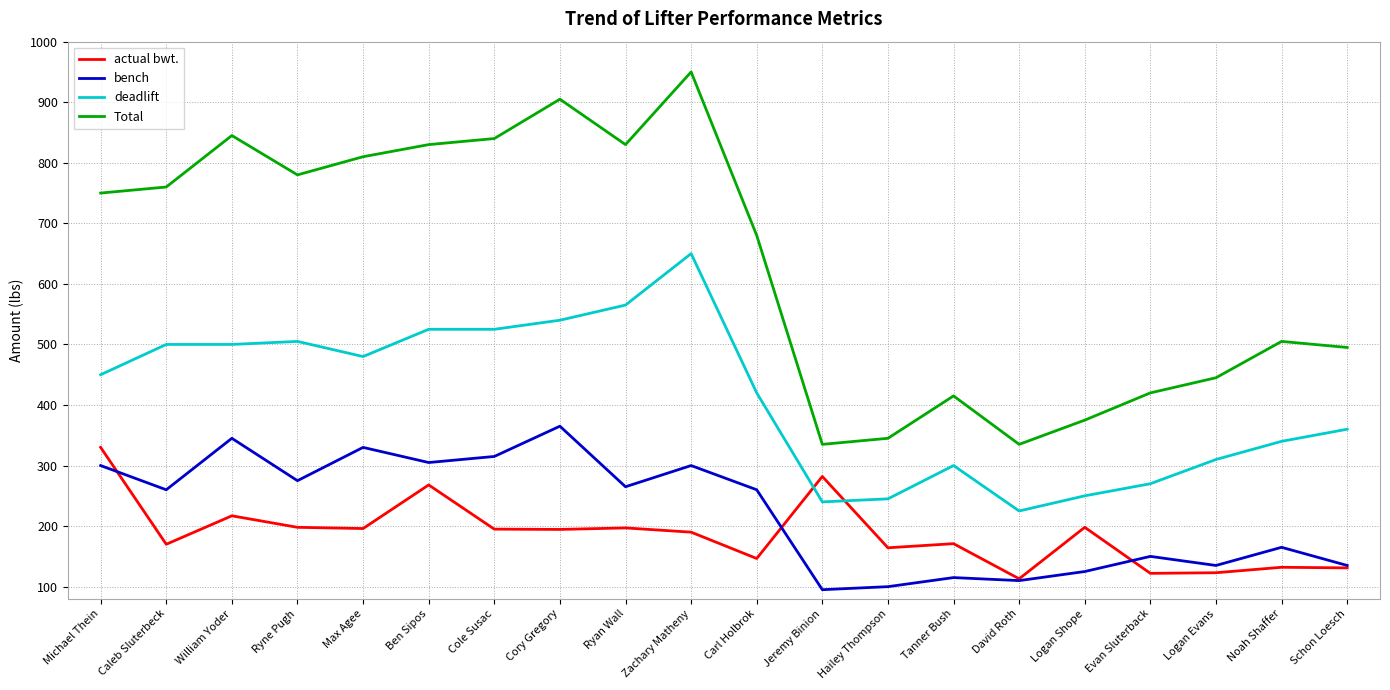

Which series has the largest total across all categories?

Total